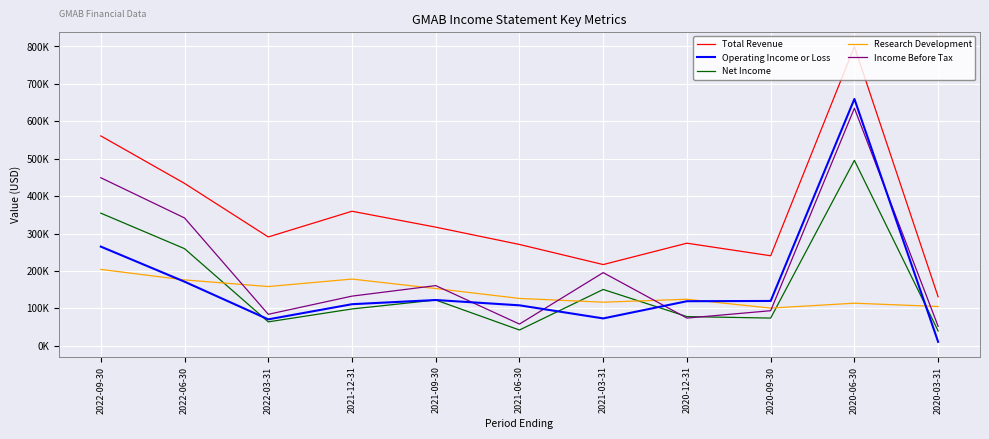

Where do Operating Income or Loss and Research Development first cross each other?

2022-09-30 and 2022-06-30